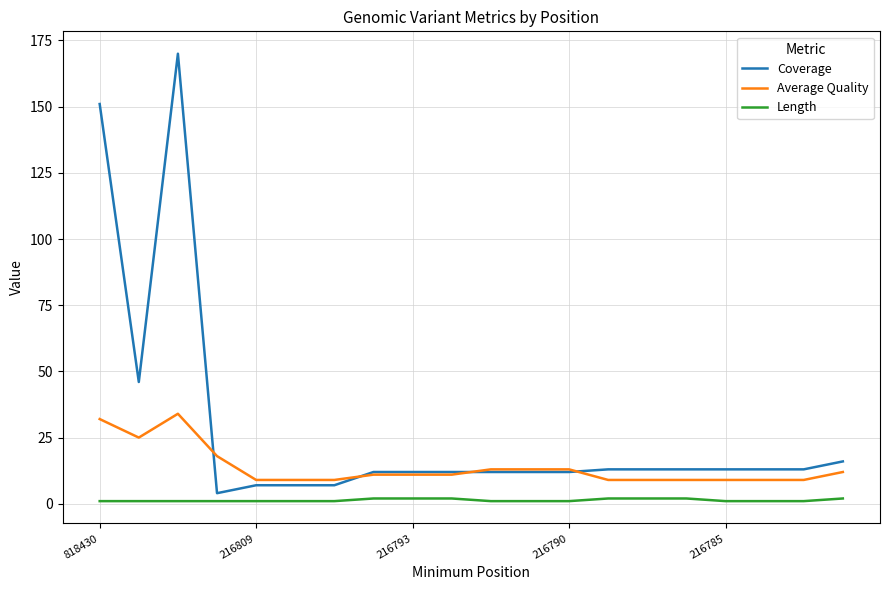

Which series has the widest spread of values?

Coverage